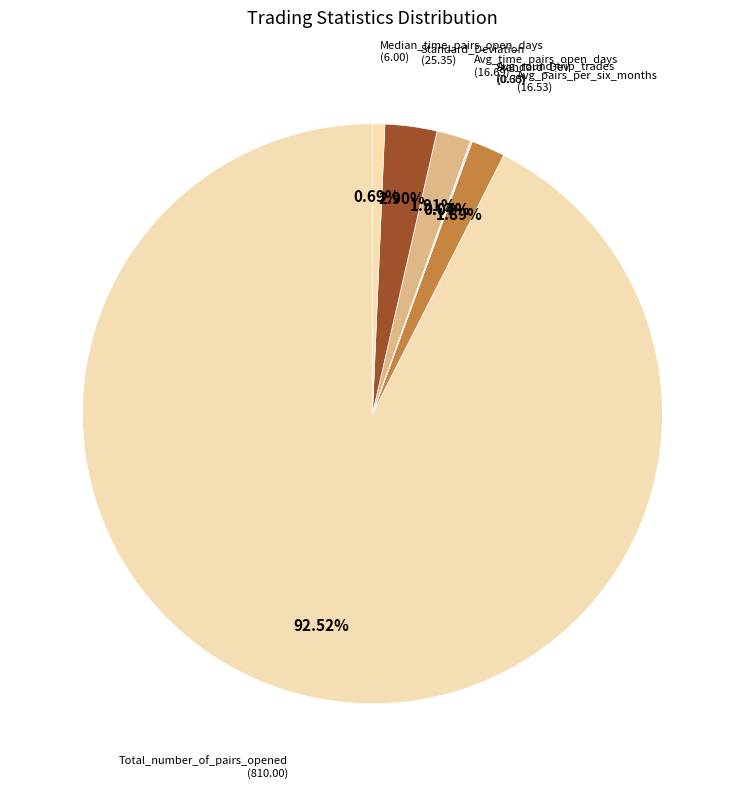

Approximately how many times larger is the value at Total_number_of_pairs_opened compared to Avg_pairs_per_six_months?

49.0